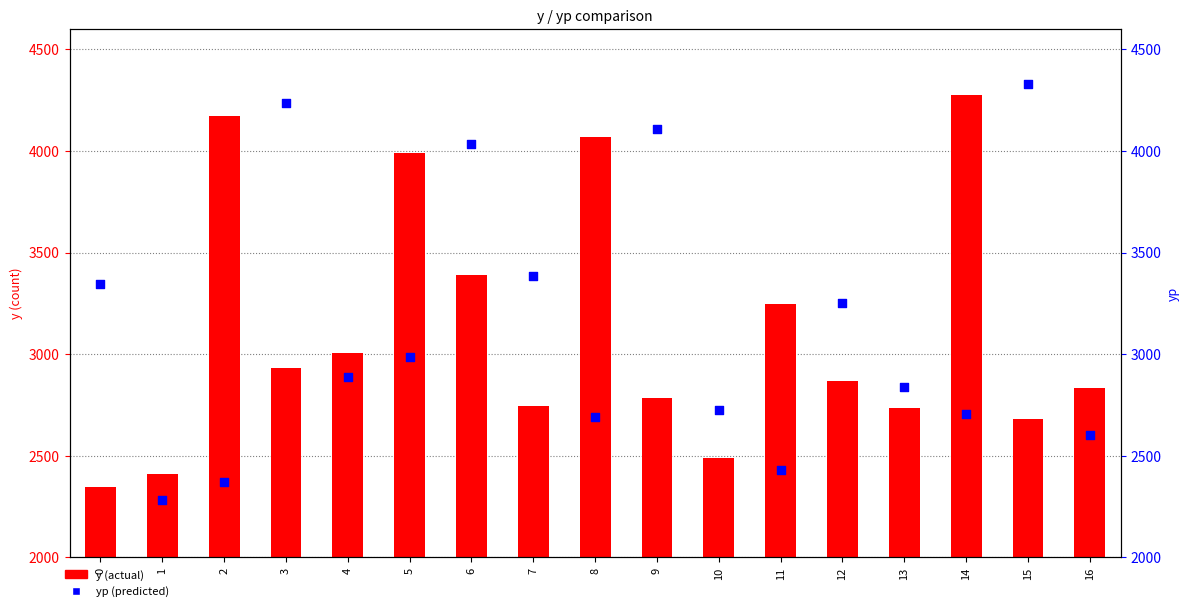

Which series has the largest total across all categories?

yp